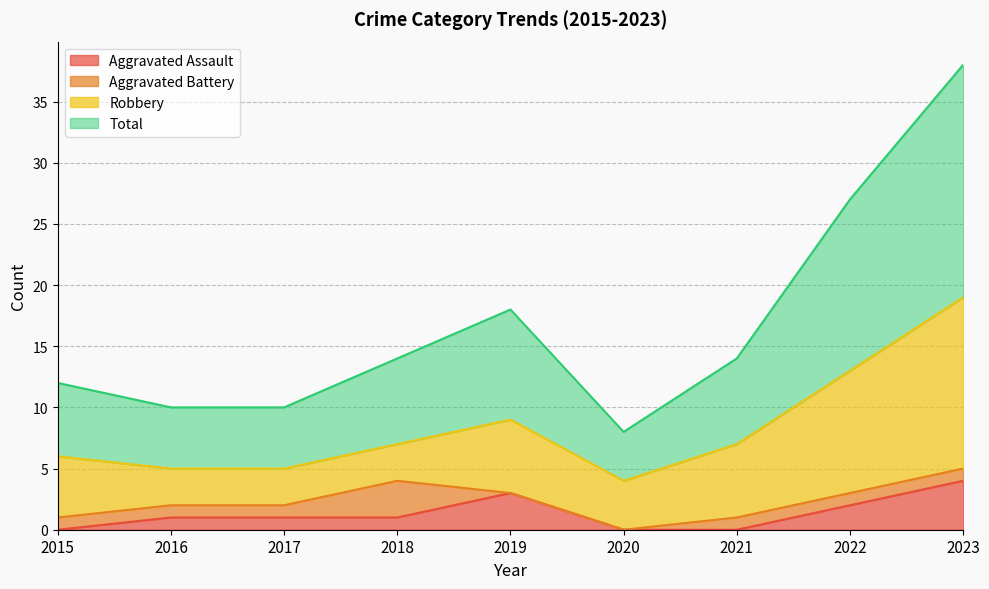

Which category has the highest value in the Aggravated Assault series?

2023